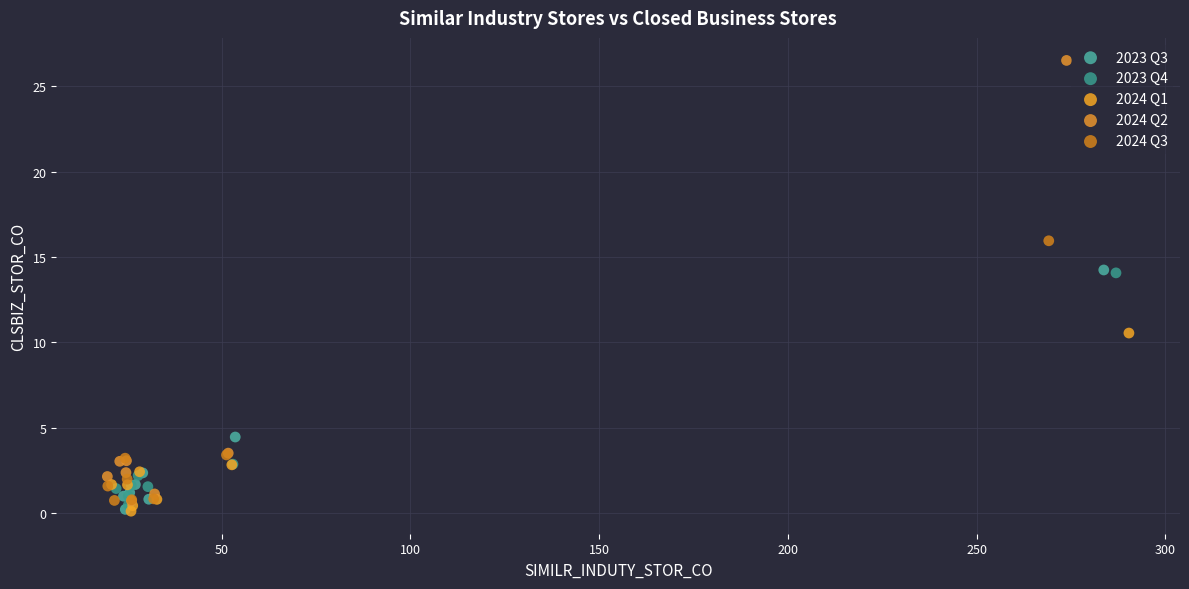

Which series contains the highest Y value?

2024 Q2